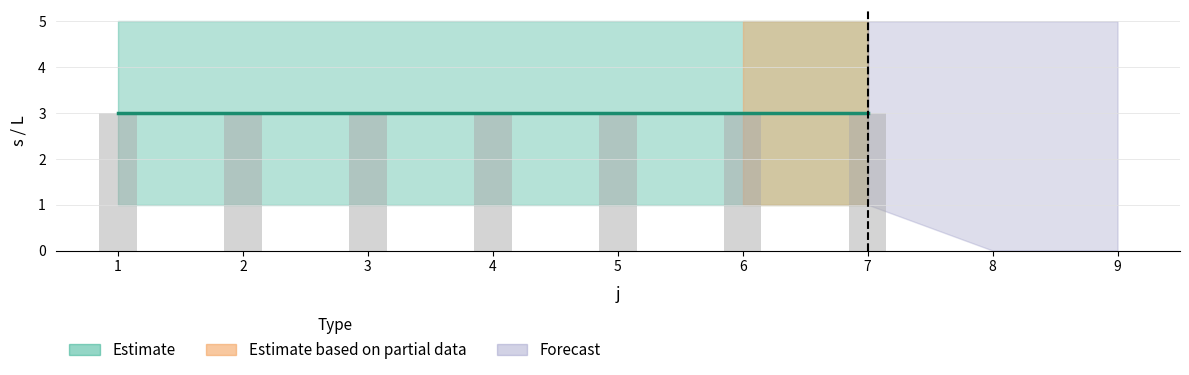

What is the sum of the s_lower values at 4 and 7?

2